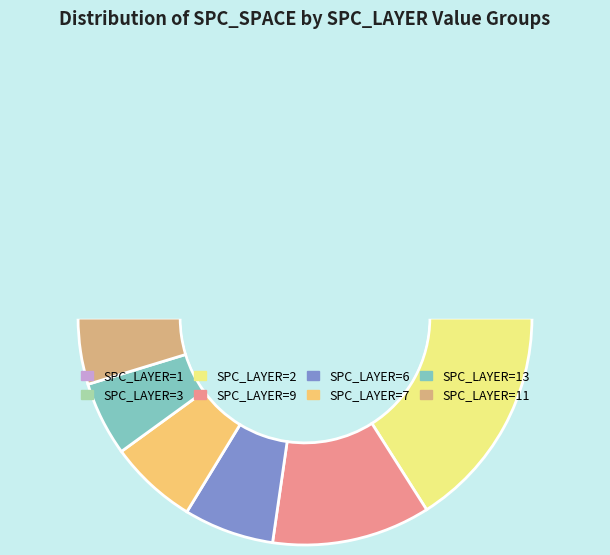

Does any single category account for the majority?

No